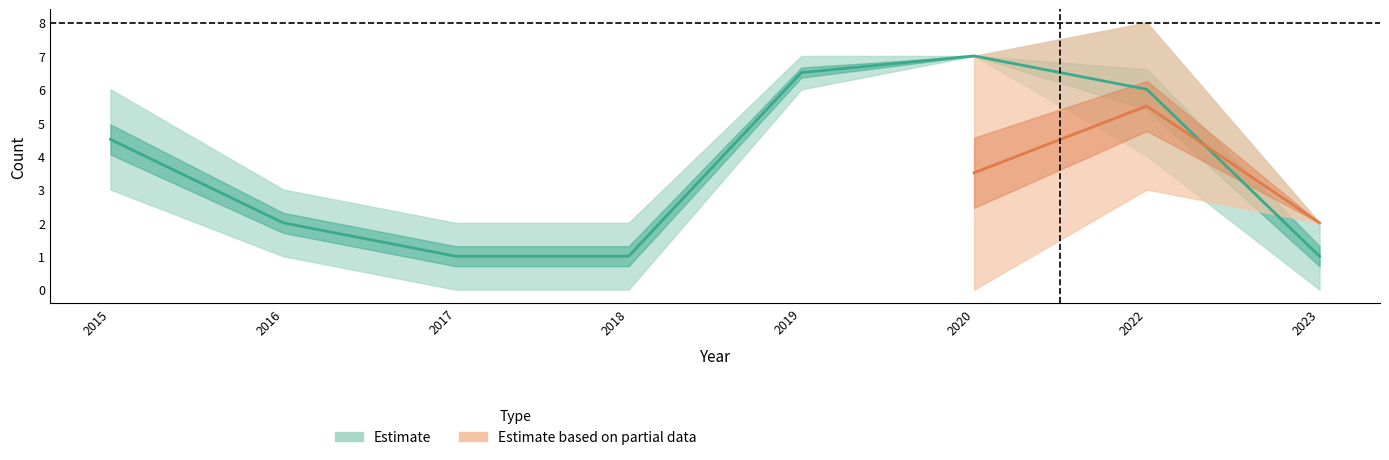

True or false: Aggravated Battery has a value of 0 at 2020.

False